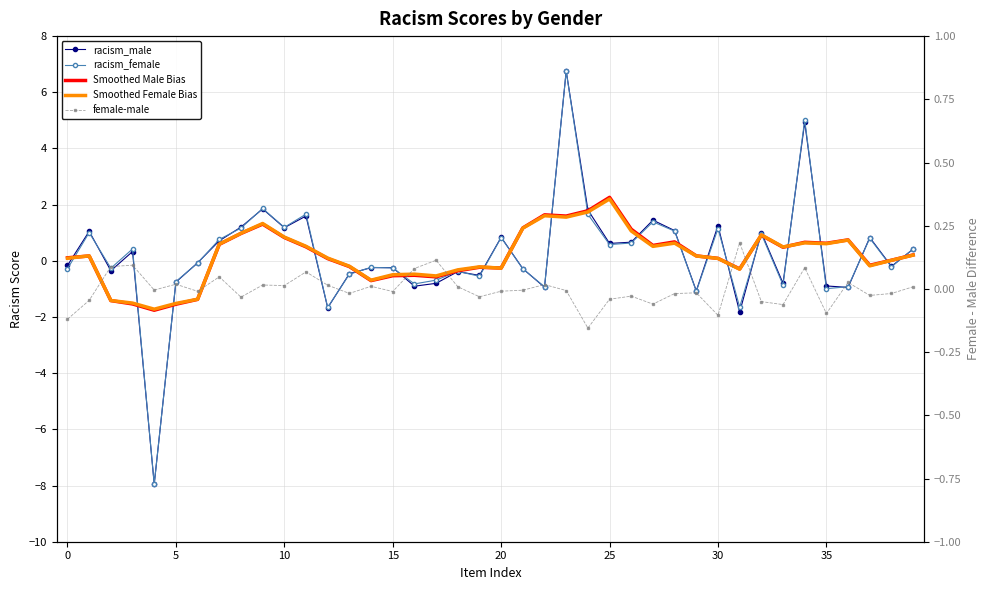

The racism_female series shows -1.1 at 29. True or false?

True